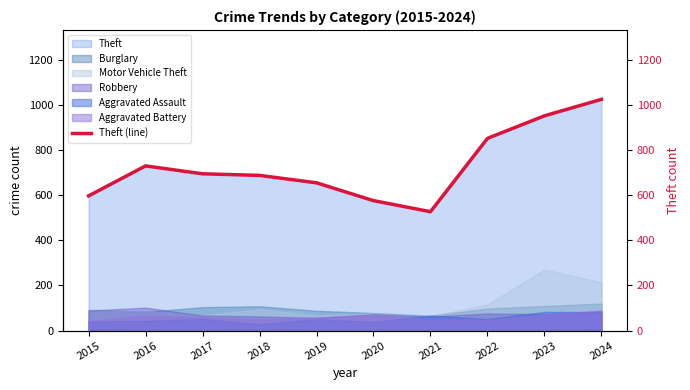

What is the sum of all values?

7297